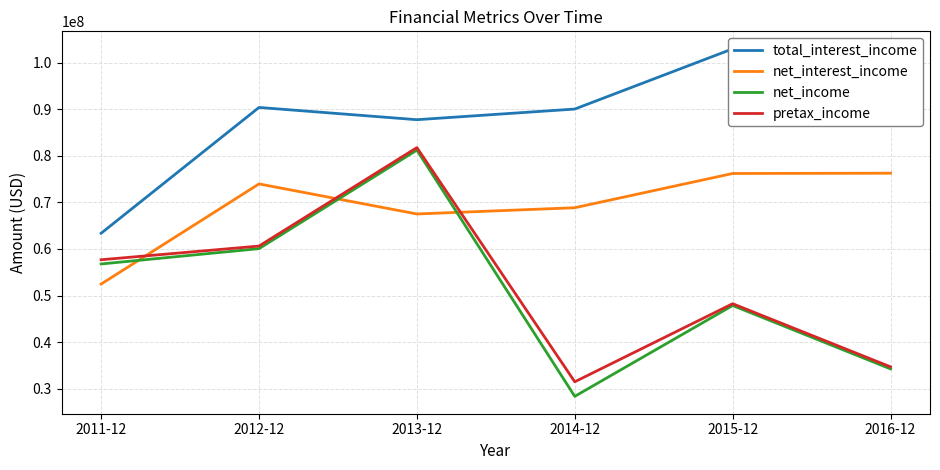

The value of net_income at 2012-12 is 60064000. True or false?

True